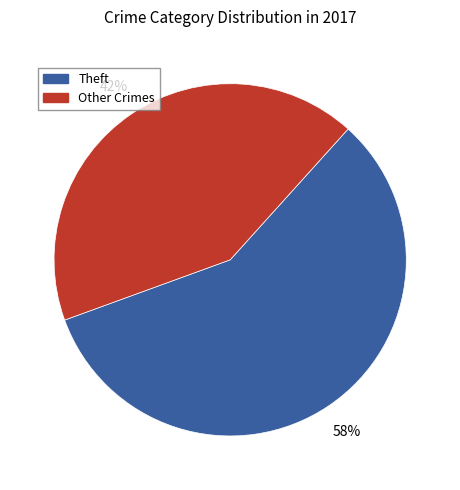

Is there a majority slice in this chart?

Yes